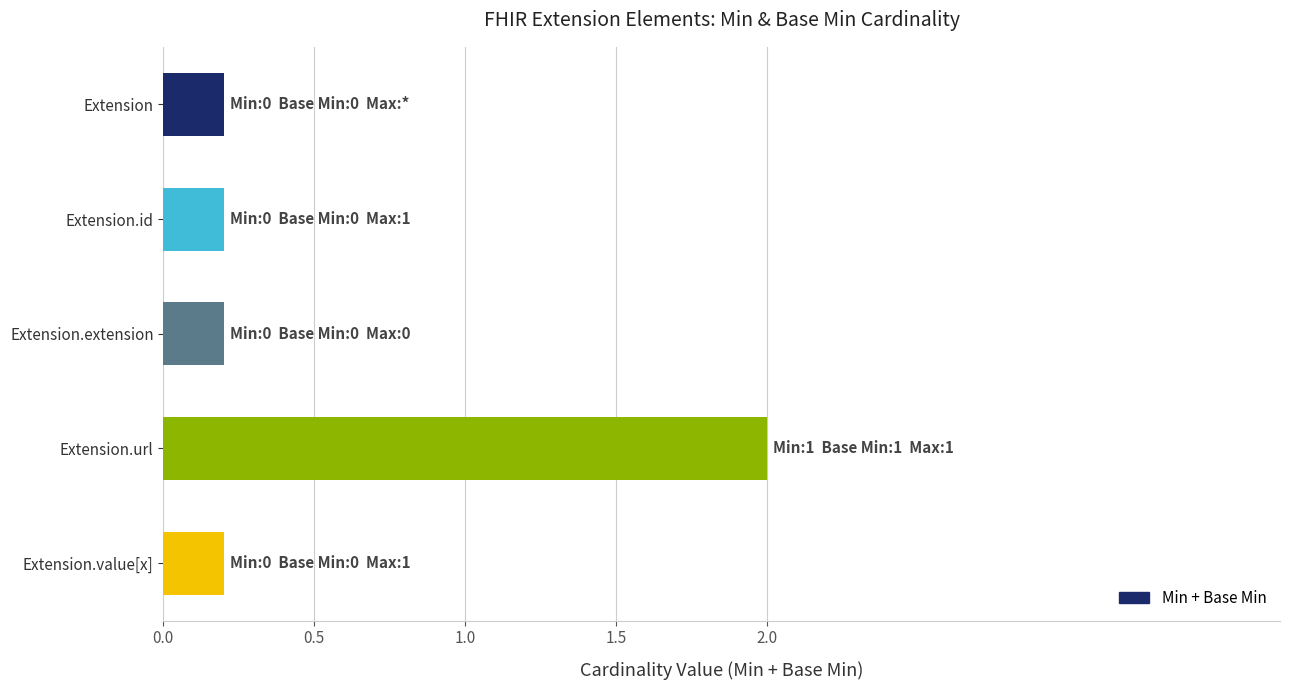

What is the maximum value shown in the chart?

2.0